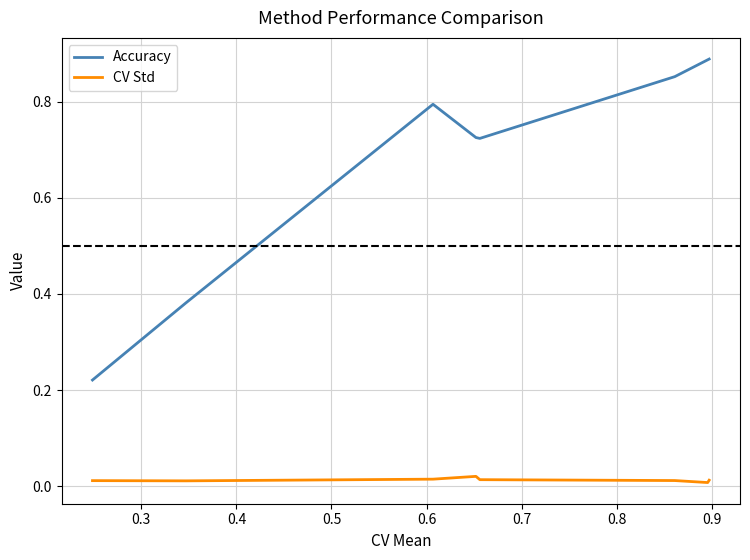

True or false: CV Std and Accuracy cross at least once.

False